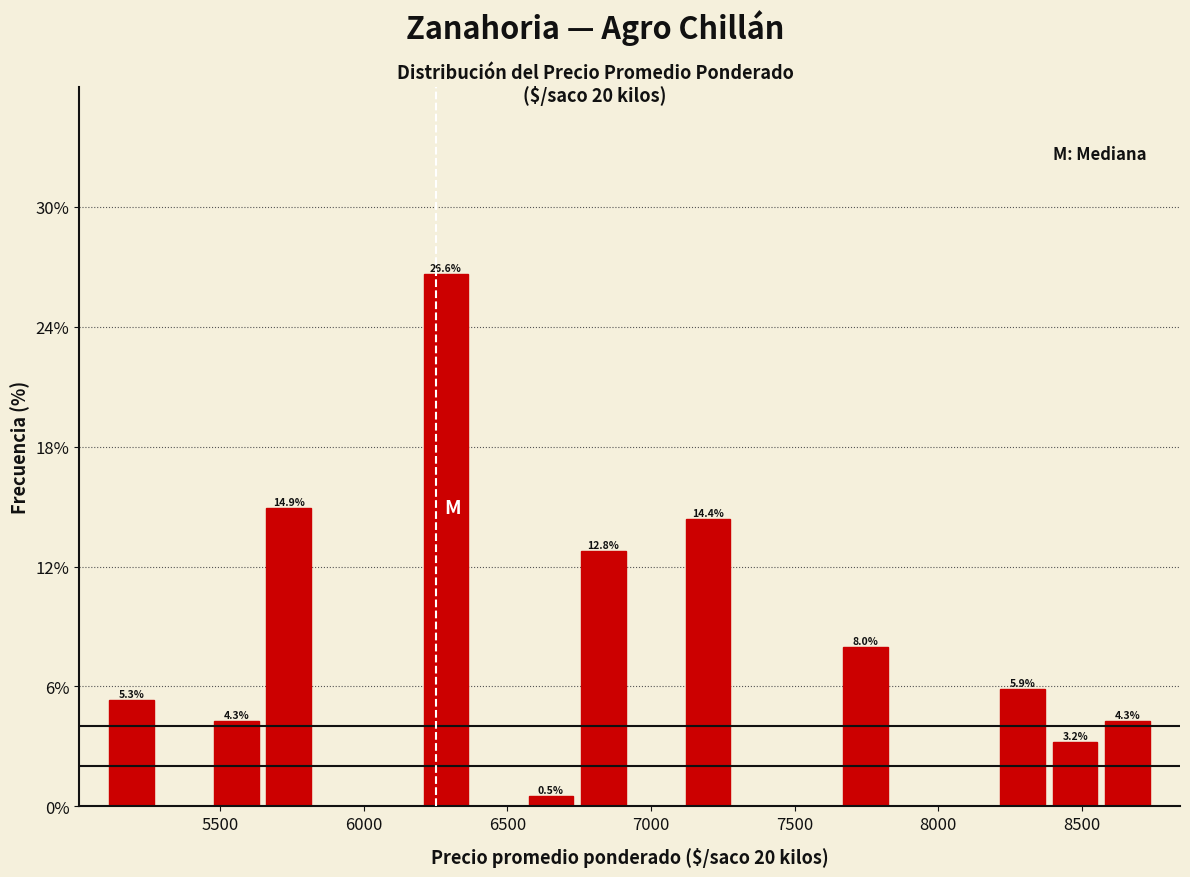

Around what value on the x-axis is the tallest bar? Give the approximate position of its centre, as read against the axis.

6300